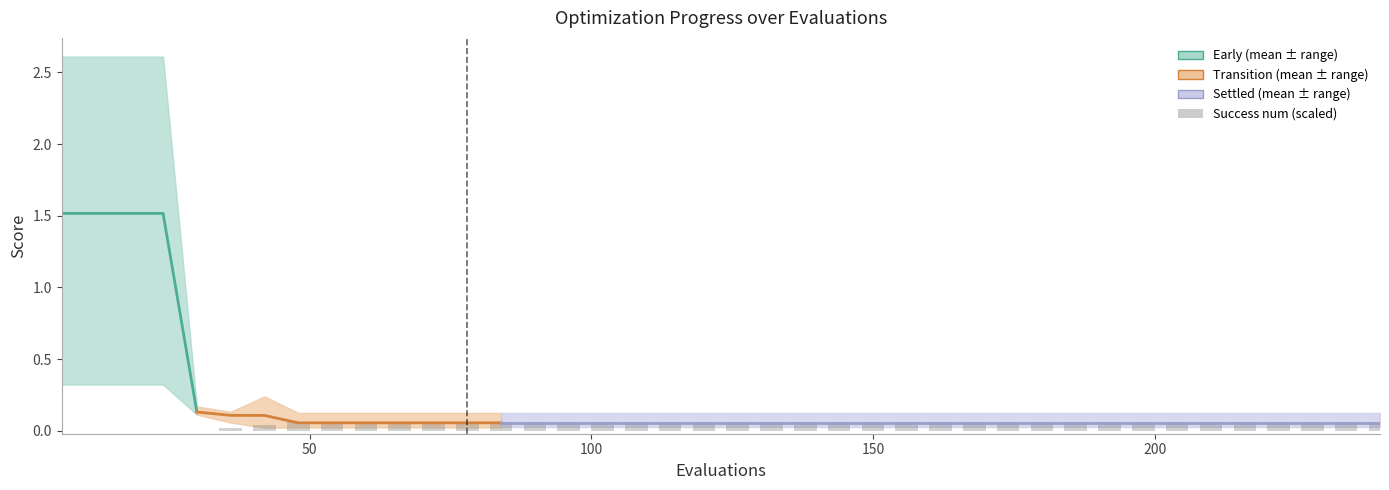

At which label is mean closest to 0?

48